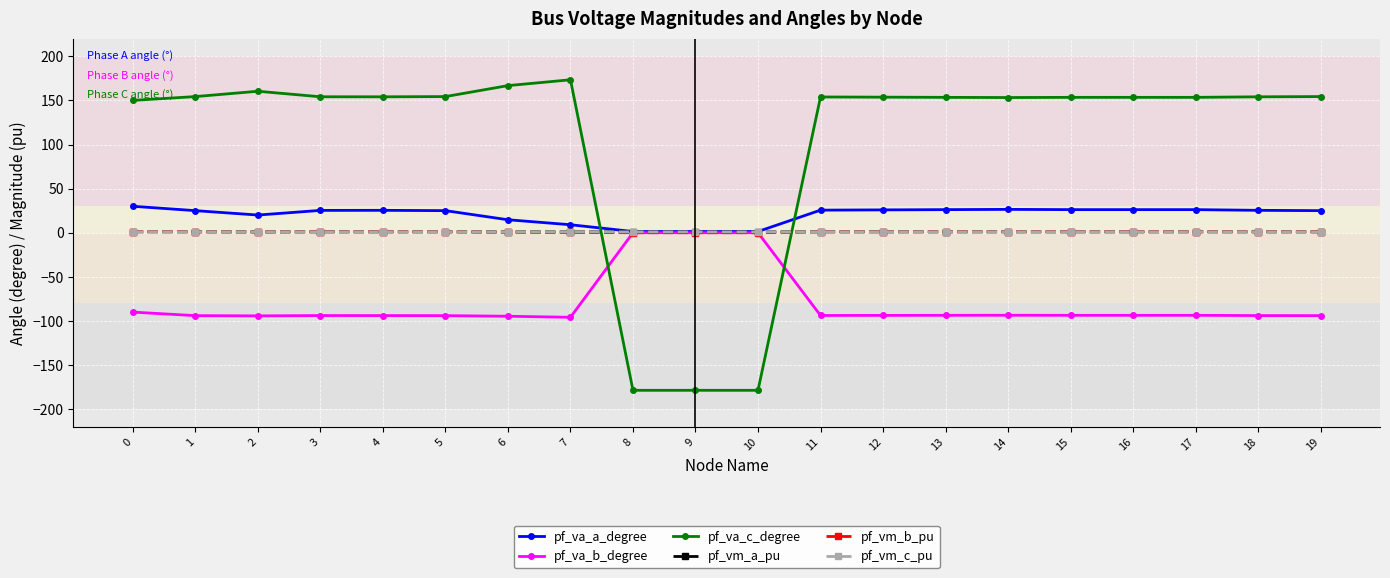

Is it true that pf_va_a_degree equals 26.2 at 17?

True